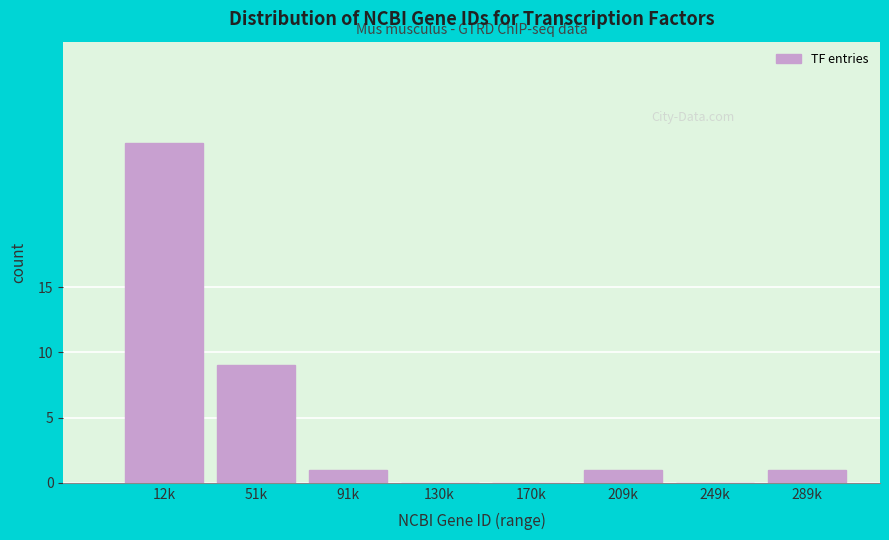

Reading left to right, list all the values displayed in this chart.

12k=26	51k=9	91k=1	130k=0	170k=0	209k=1	249k=0	289k=1